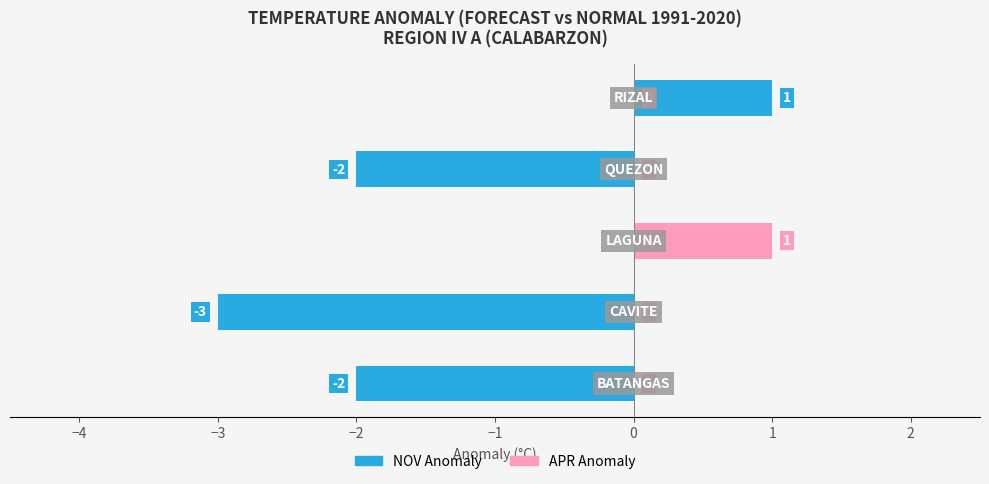

What are all the series names shown in the legend?

NOV Anomaly, APR Anomaly